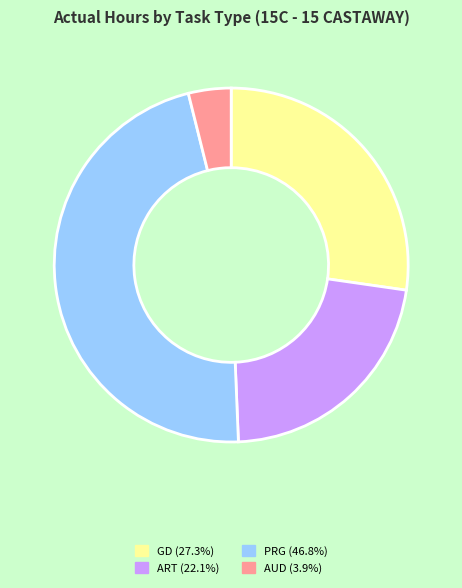

Does any single category account for the majority?

No